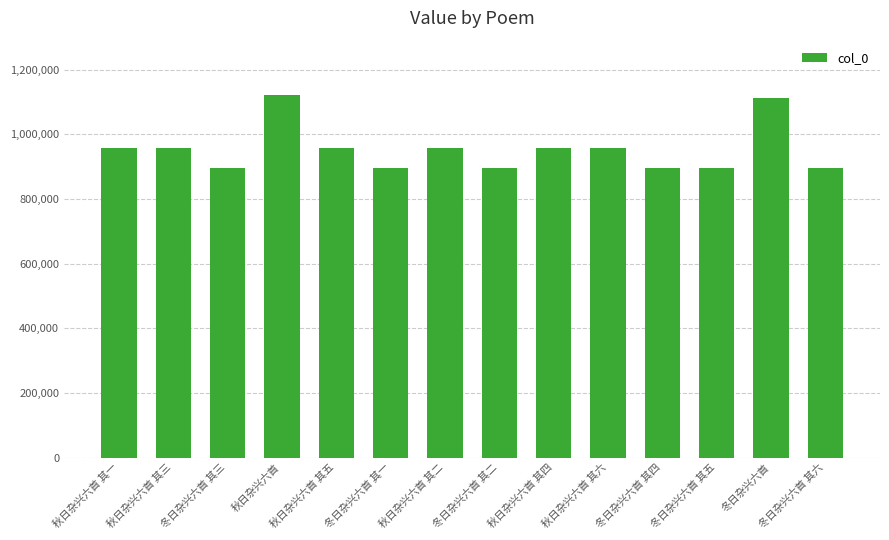

What is the change in value from 秋日杂兴六首 其一 to 冬日杂兴六首 其三?

-60215